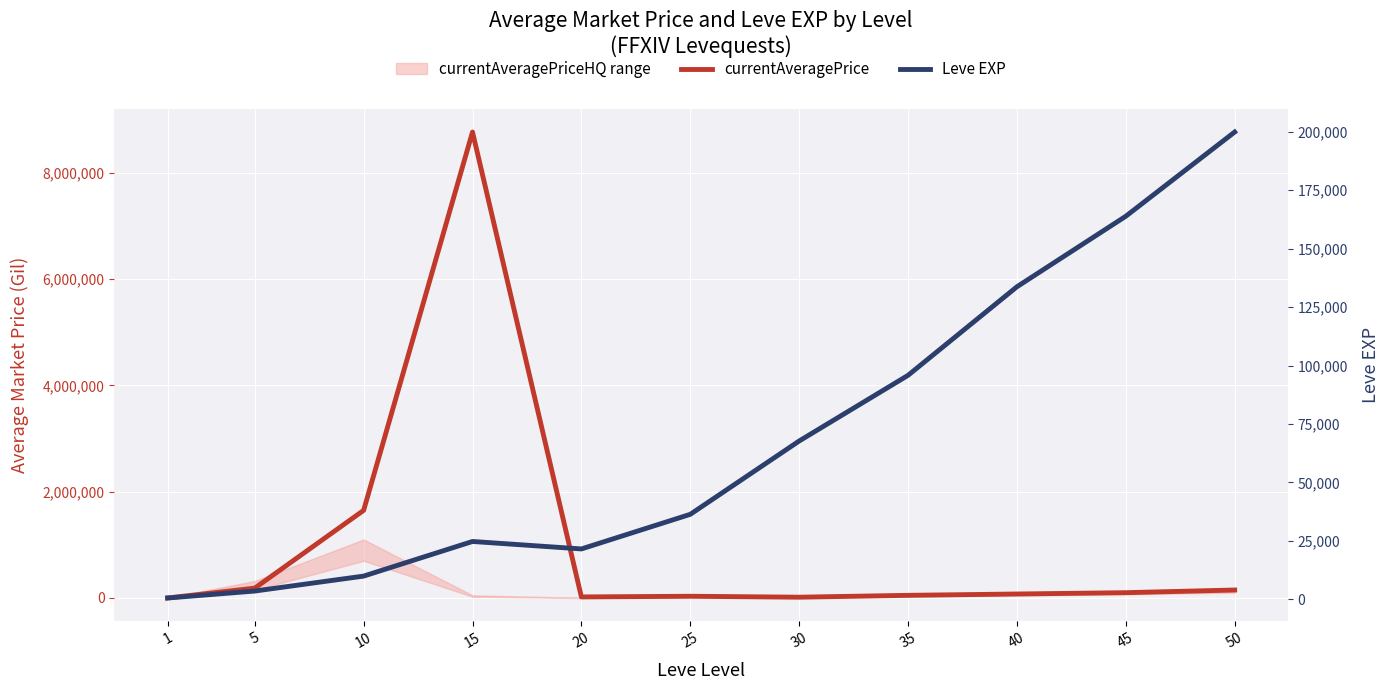

Rank the series by their maximum value, from lowest to highest.

Leve EXP, currentAveragePrice